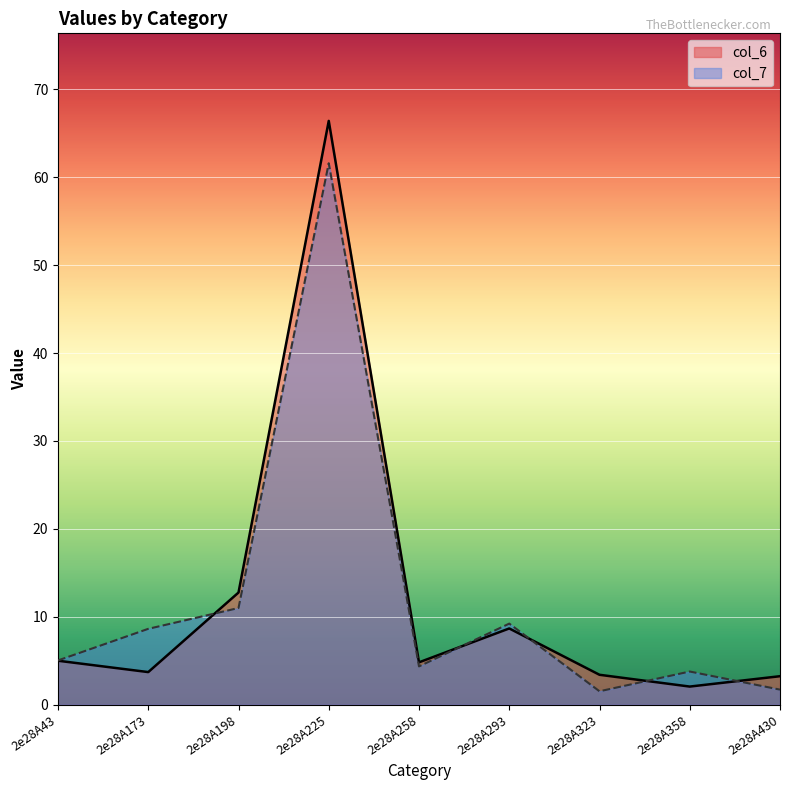

How many interior local valleys does the col_7 series have?

2